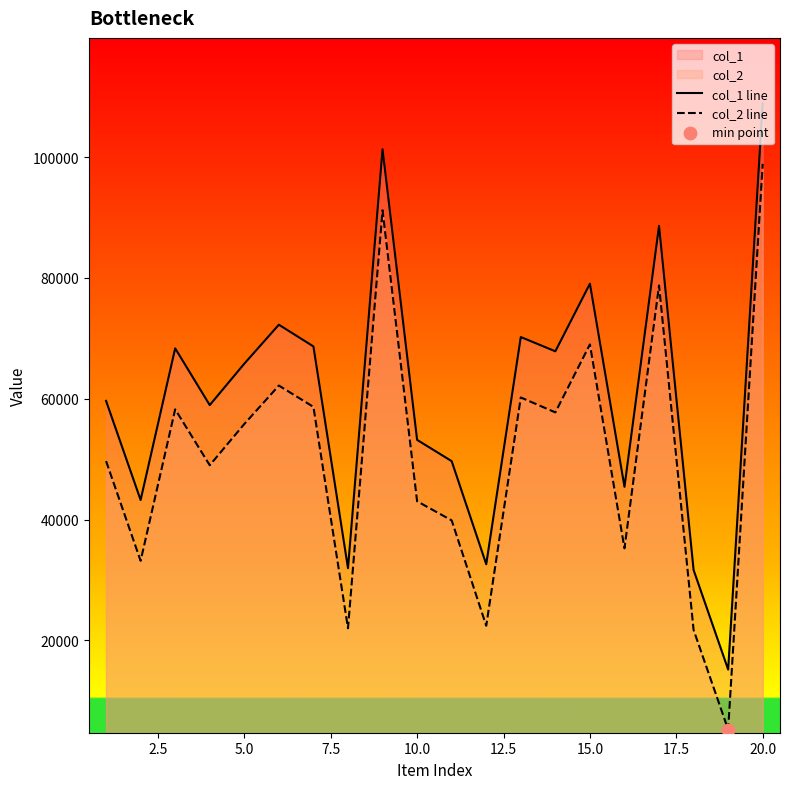

At which category is the sum across all series the highest?

20.0